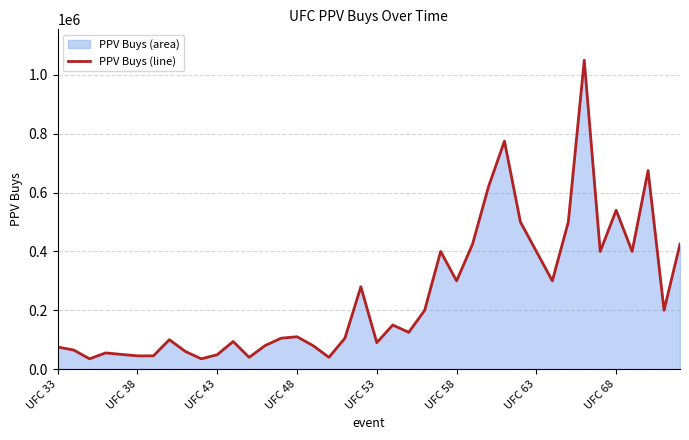

Between 9 and 13, which is larger?

13